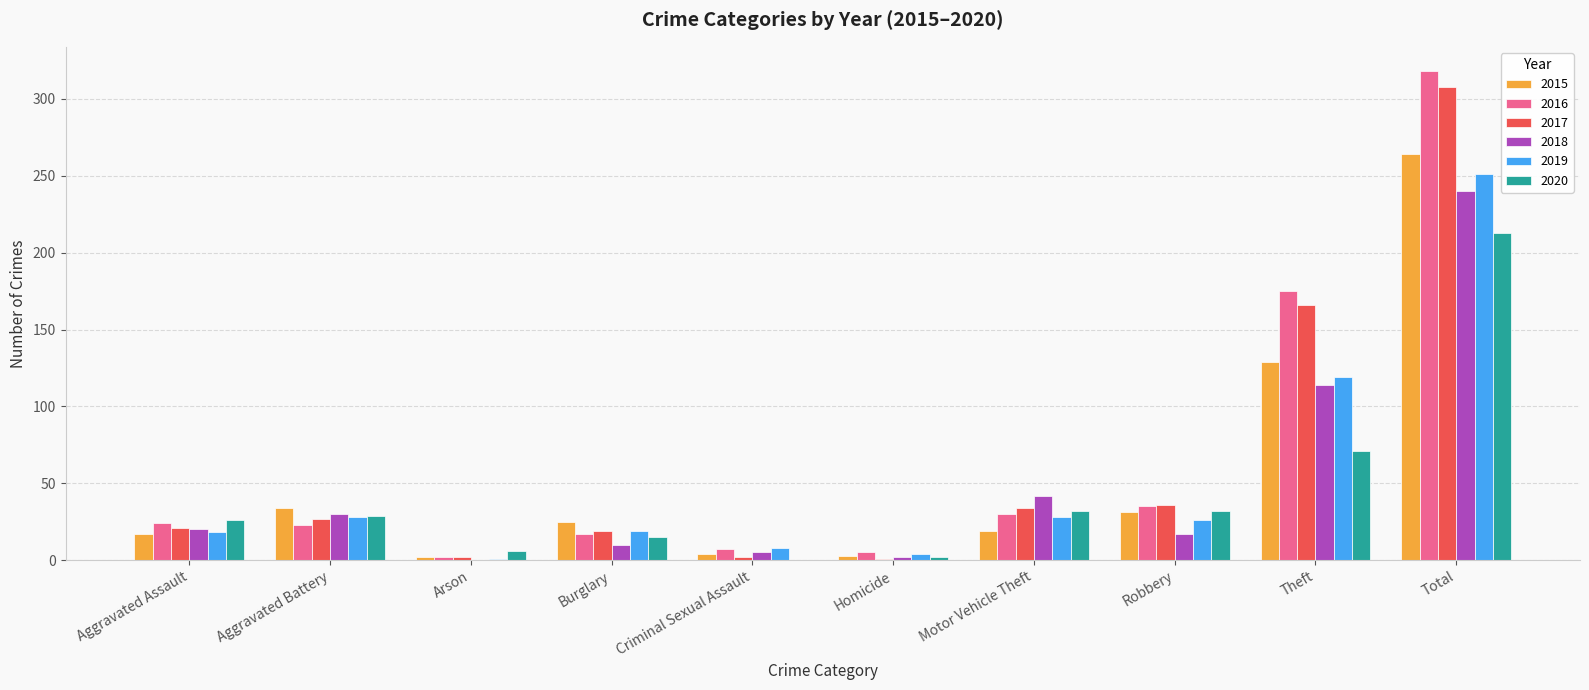

The 2018 series shows 20 at Aggravated Assault. True or false?

True